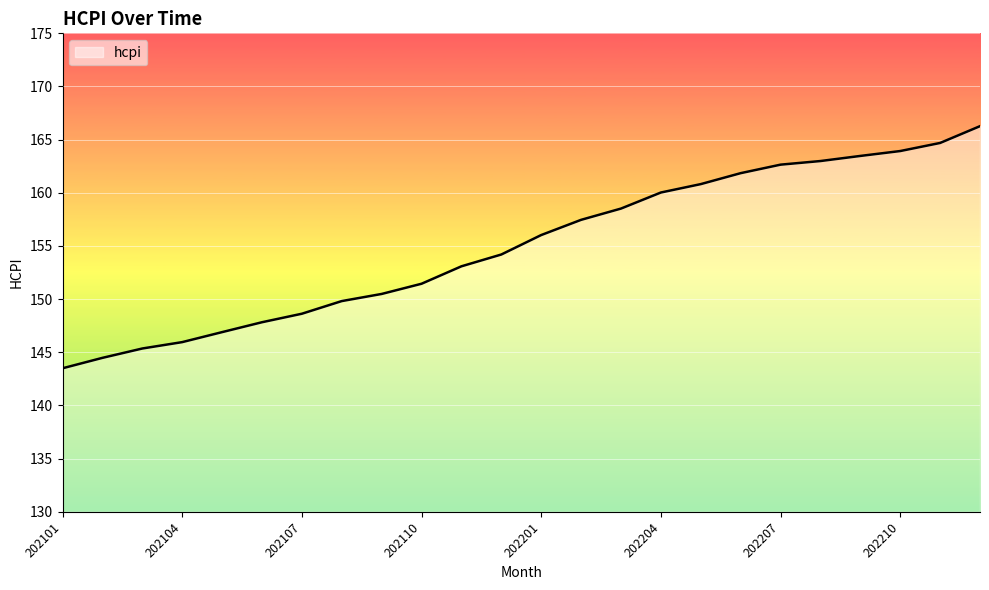

What is the difference between the maximum and minimum values?

22.8